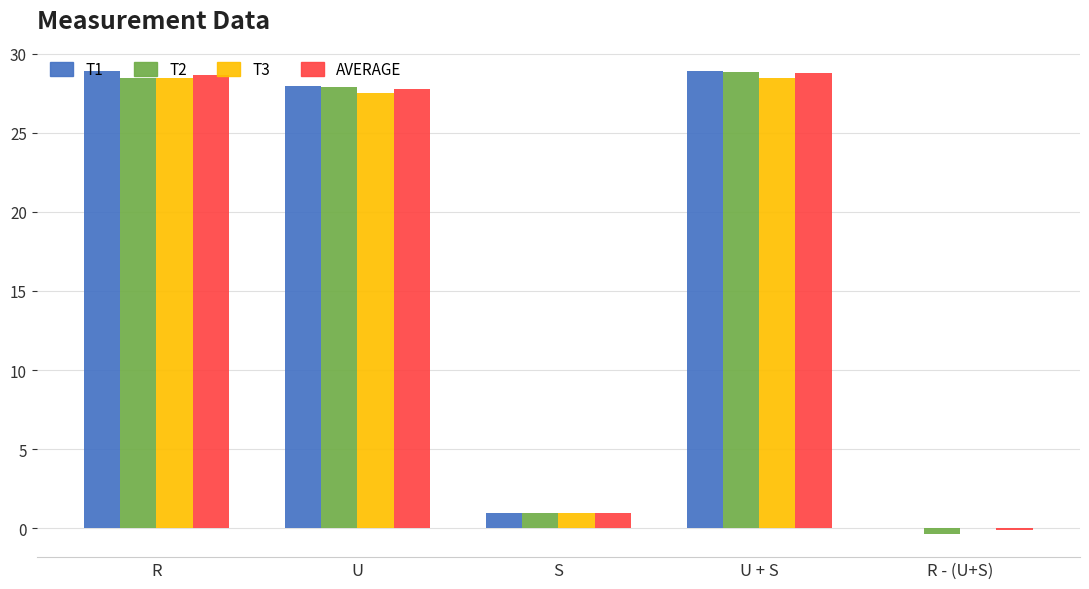

True or false: T1 has a value of 18.3 at R.

False